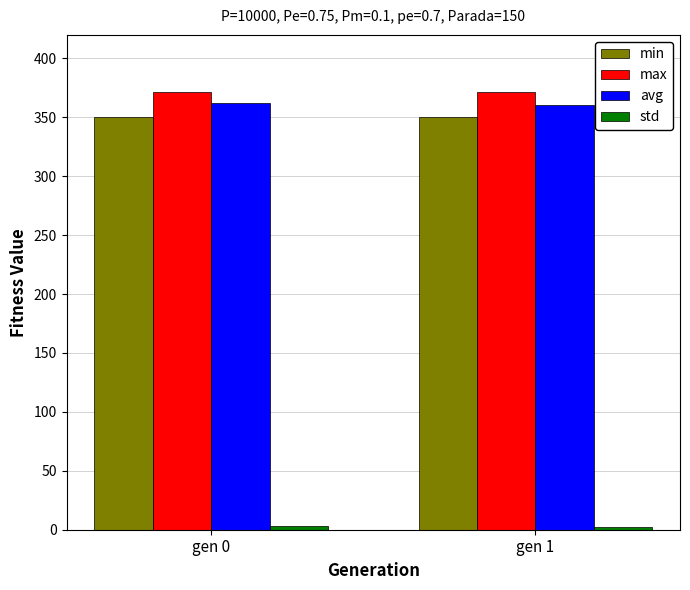

The avg series shows 362.1 at gen 0. True or false?

True